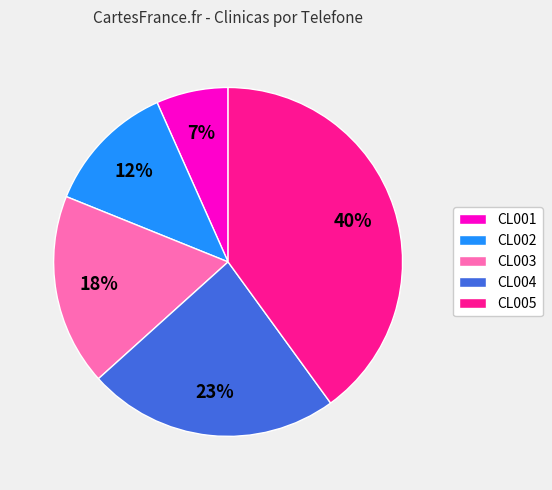

To the nearest percent, what is the combined percentage of CL001 and CL002?

19%